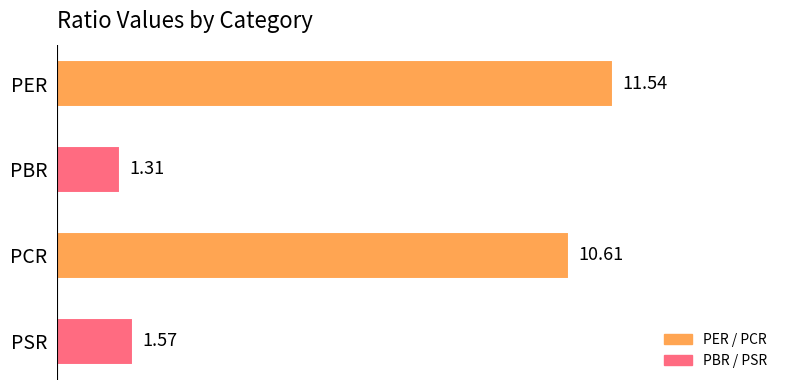

What is the label of the 3rd bar from the bottom?

PBR